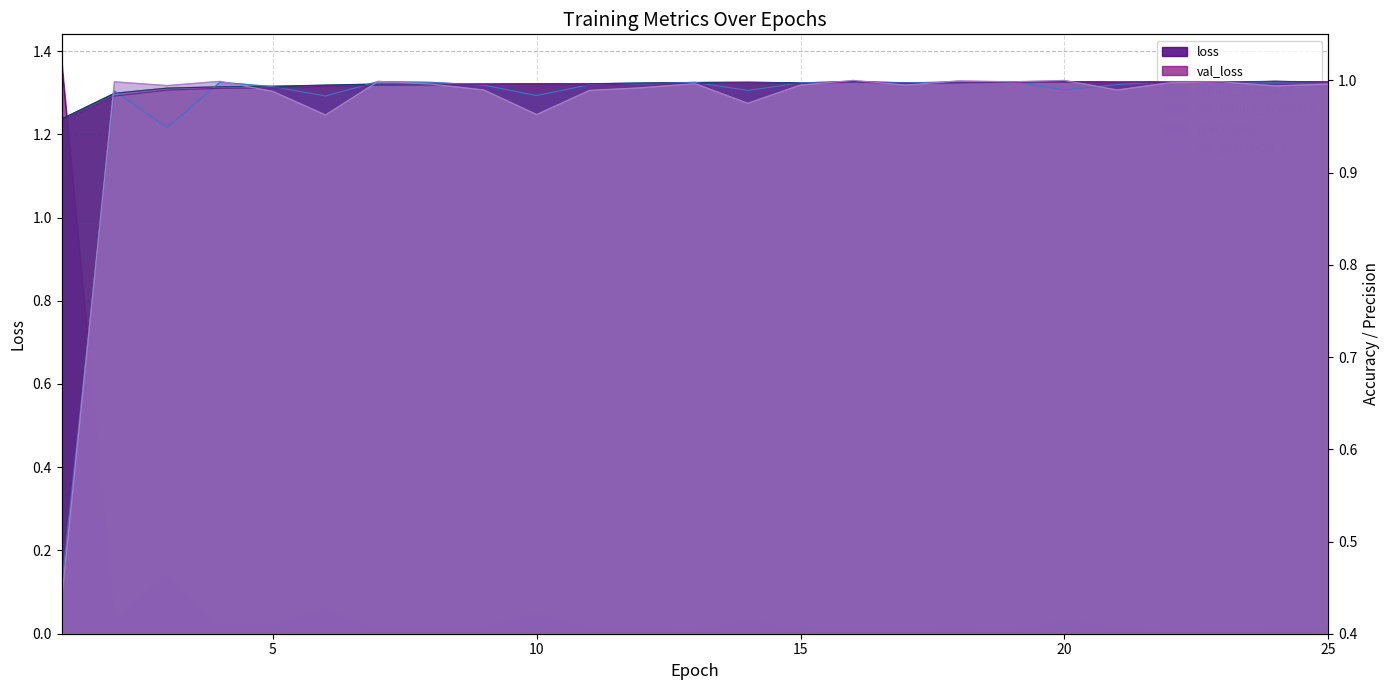

What is the difference between the maximum and minimum values in the val_precision_1 series?

0.6